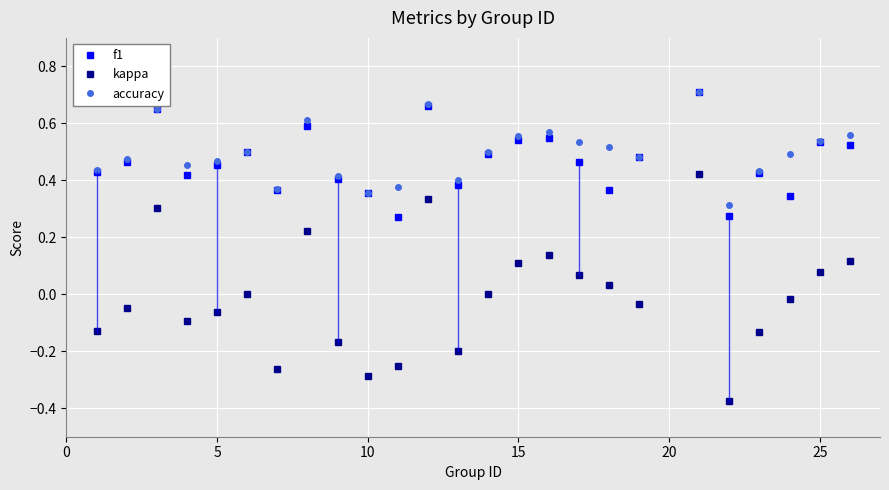

True or false: accuracy and kappa intersect in this chart.

False